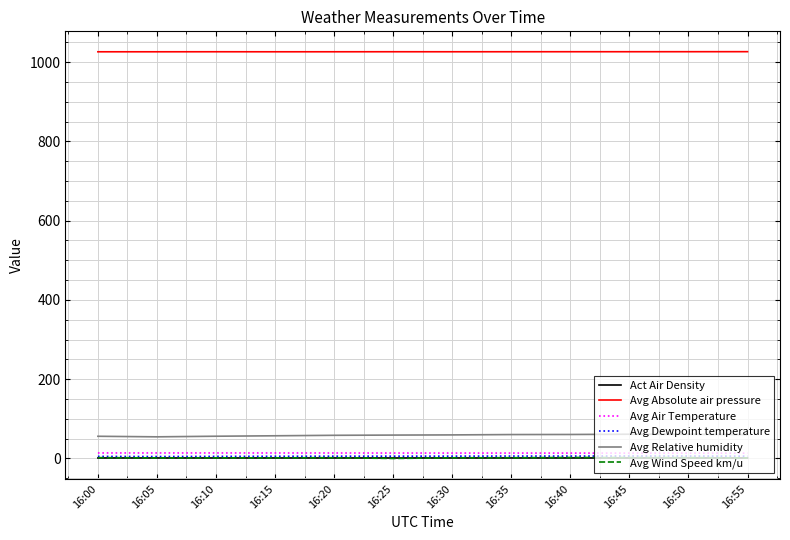

Which series has the largest total across all categories?

Avg Absolute air pressure